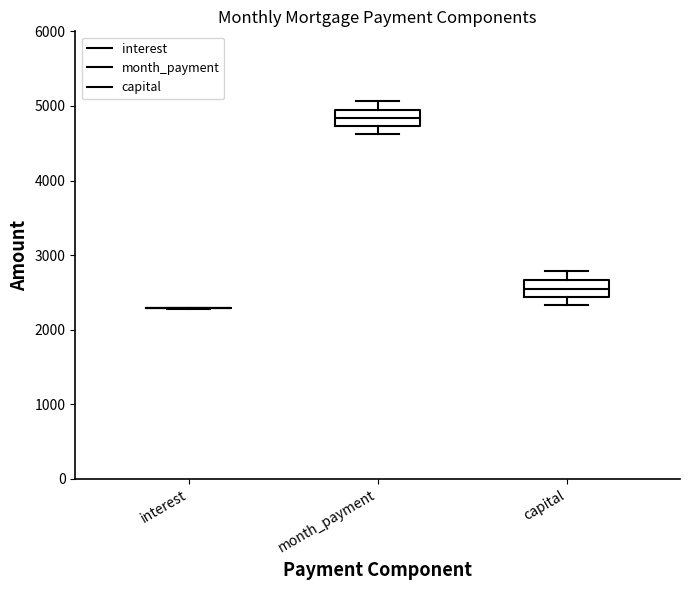

Reading left to right, read every box against the y-axis: the position of its median line, the range the box covers, and the ends of its whiskers. The values are not printed on the chart, so give them approximately, as read against the axis.

interest: box collapsed to a line at 2300, whiskers 2300 to 2300
month_payment: median 4800, box 4700 to 5000, whiskers 4600 to 5100
capital: median 2500, box 2400 to 2700, whiskers 2300 to 2800